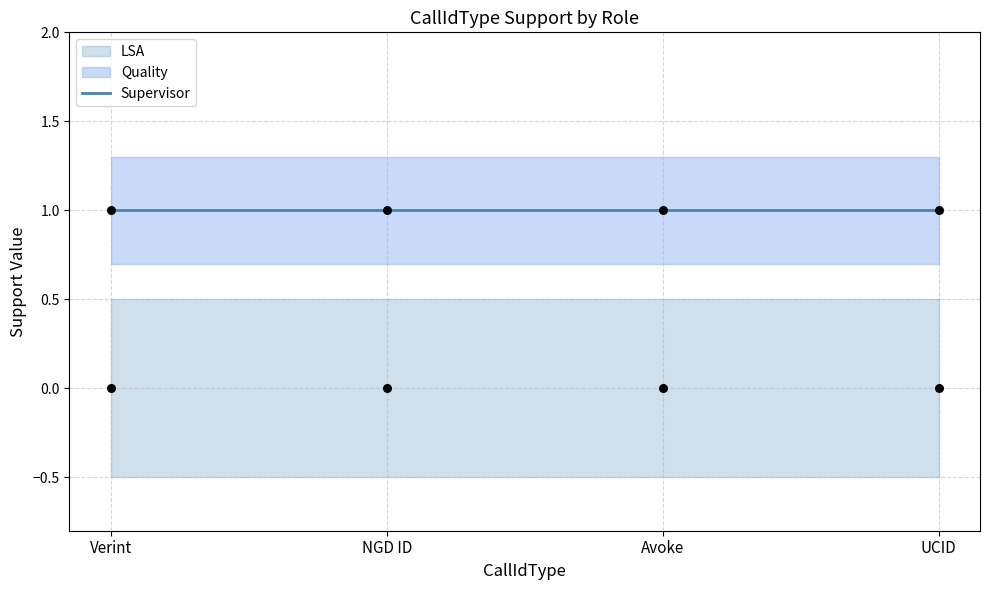

Which series reaches the minimum Y coordinate?

LSA